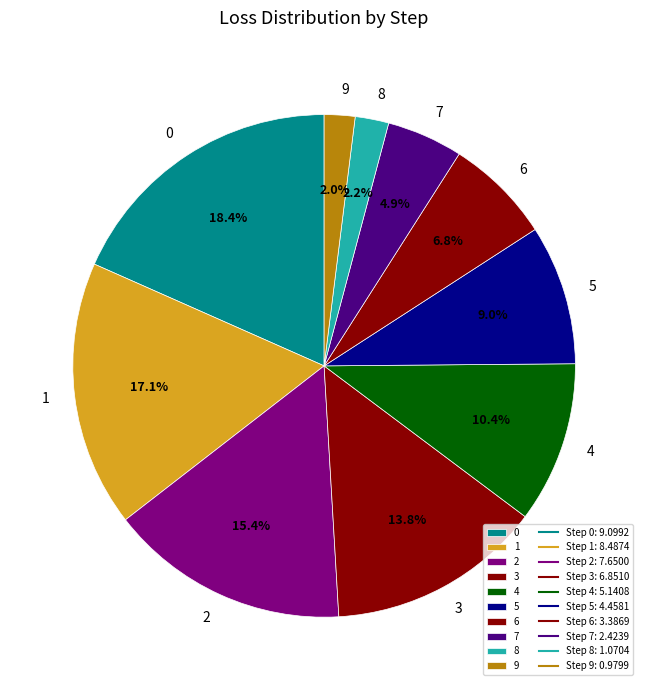

Combined, what portion of the pie is 7 and 9?

6.9%